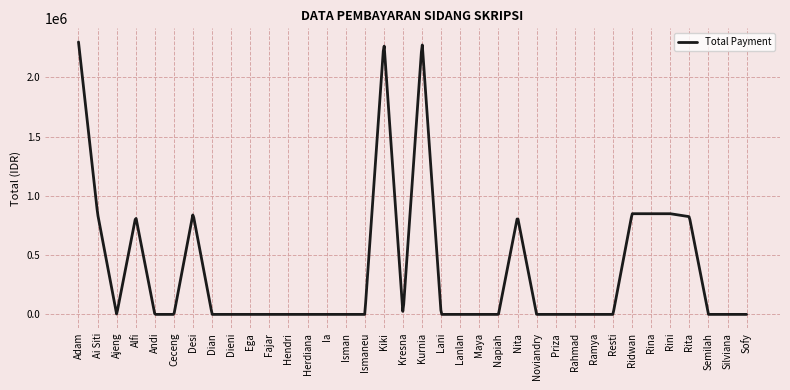

What is the average value?

357506.6